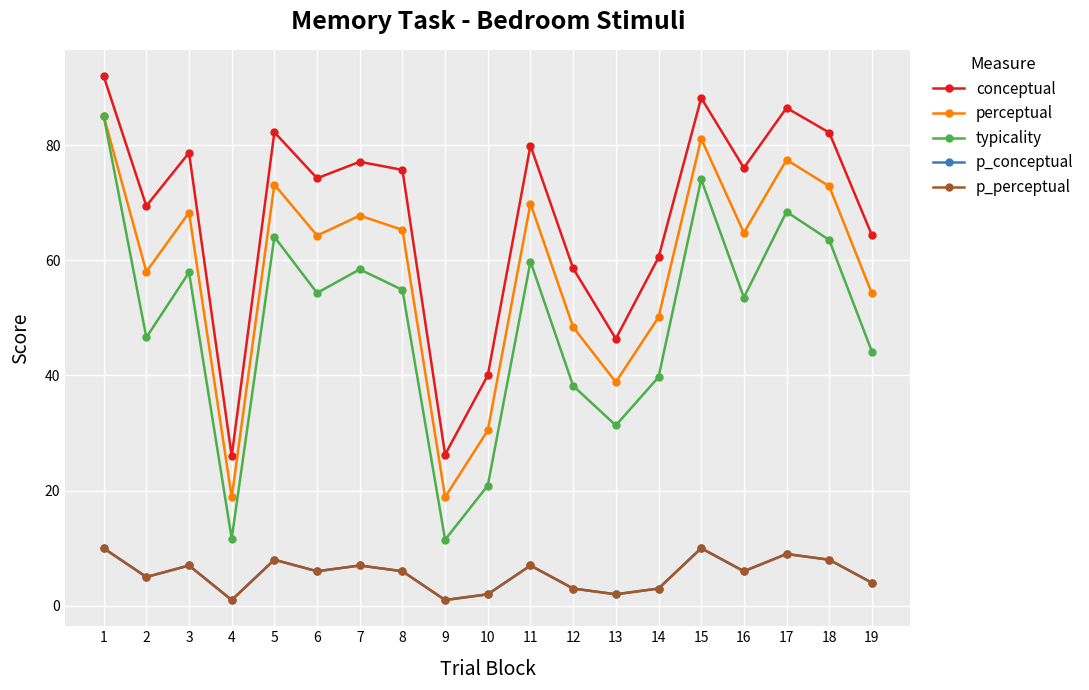

True or false: typicality has a value of 23.5 at 11.

False